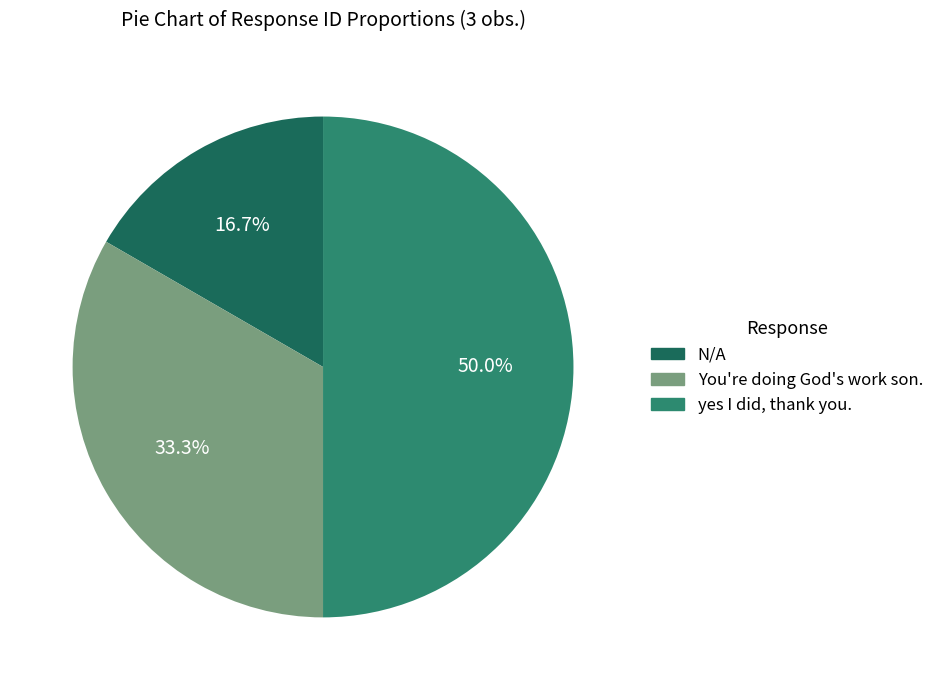

To the nearest percent, what is the combined percentage of N/A and yes I did, thank you.?

67%